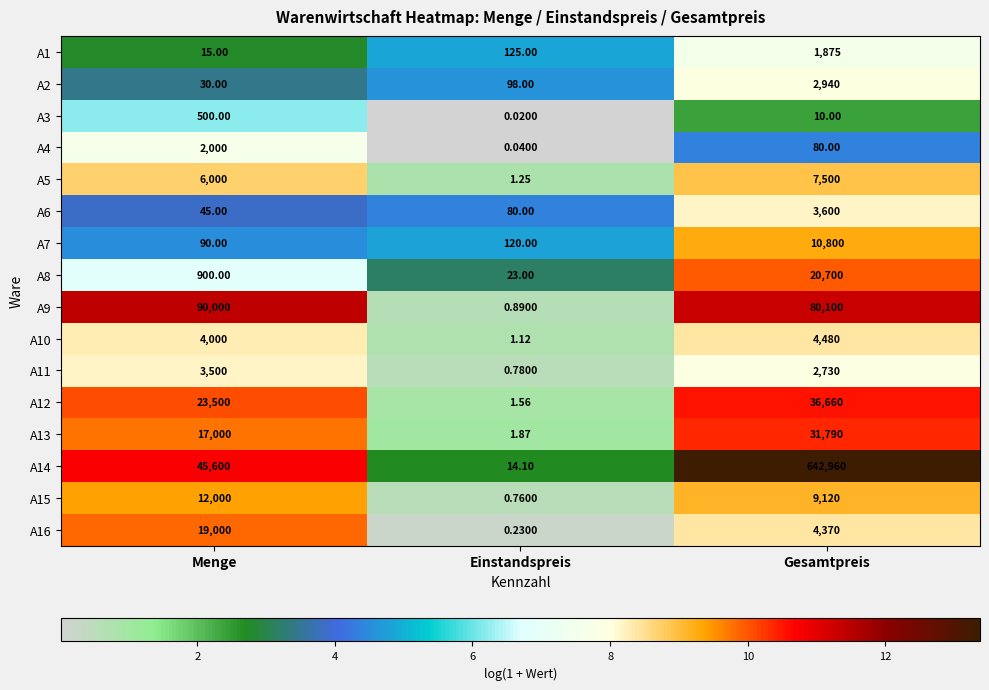

How many distinct data groups are displayed?

16